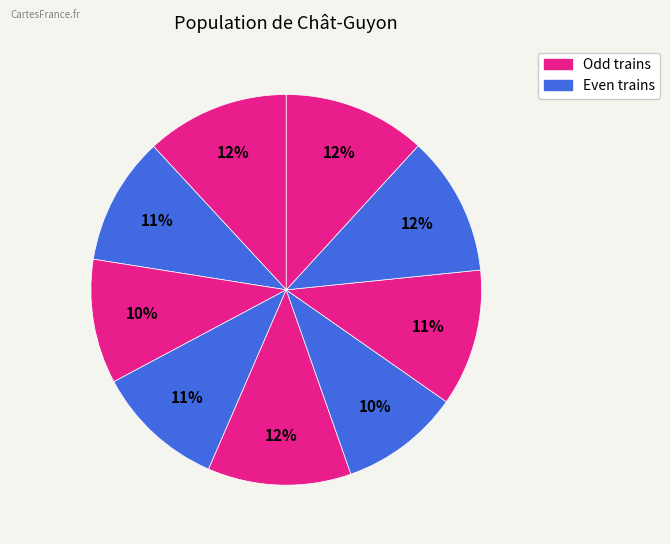

How many slices are in this pie chart?

9